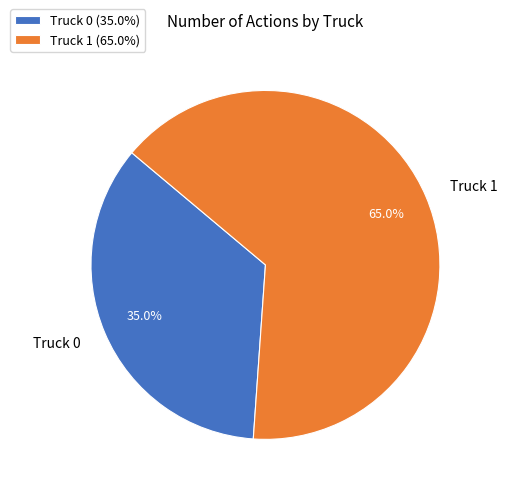

True or false: Truck 0 accounts for 35% of the total.

True